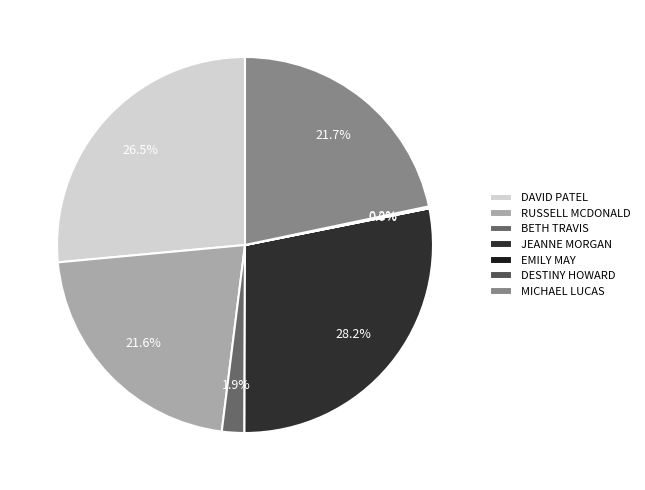

How many segments does this pie chart have?

7